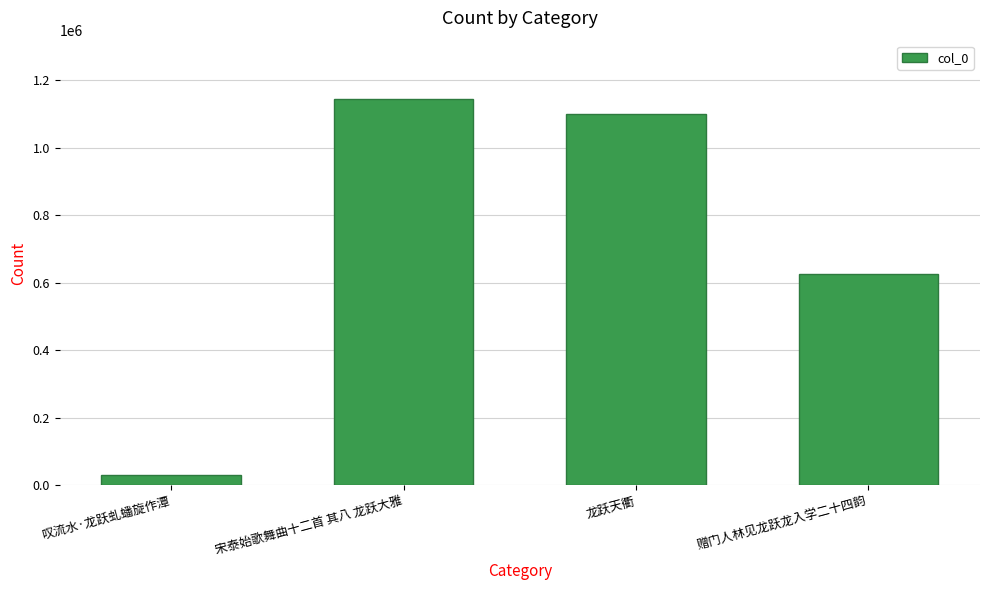

How many categories are shown in the chart?

4